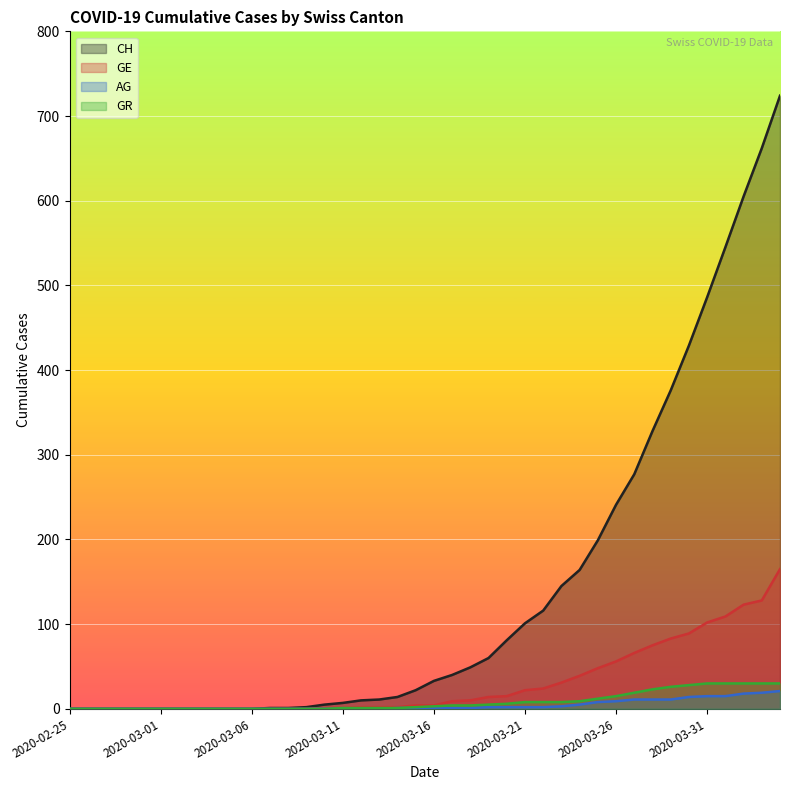

What is the difference between the maximum and second lowest values in the GE series?

165